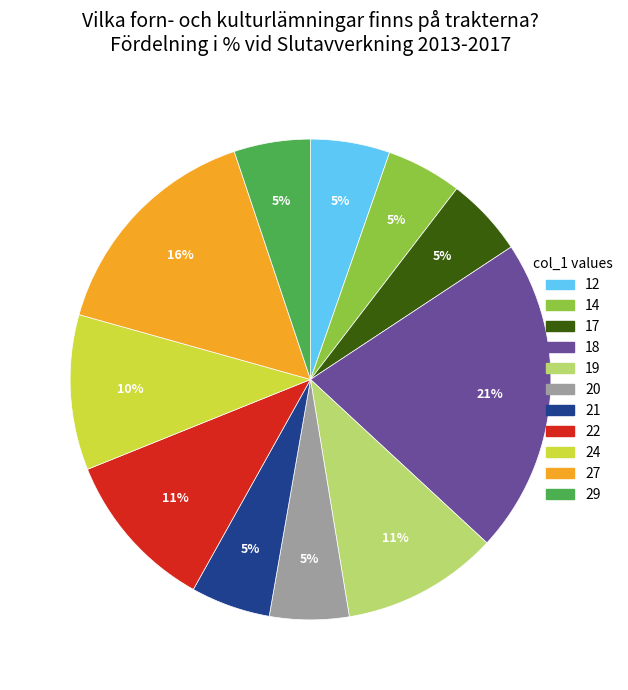

Approximately how many times larger is the value at 21 compared to 17?

1.0